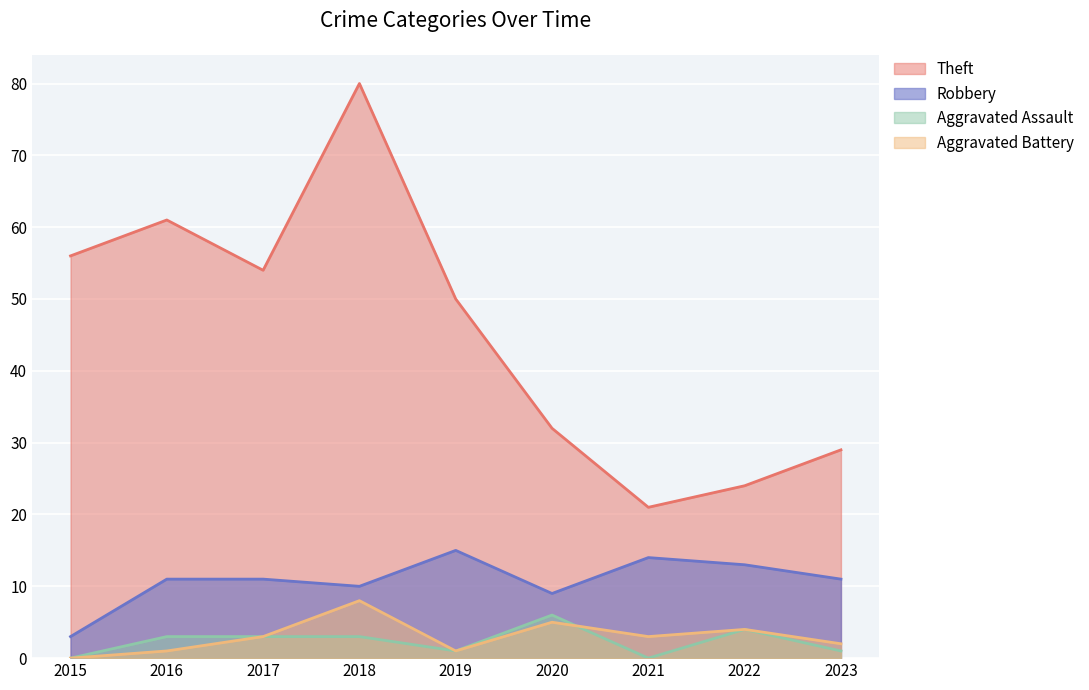

Rank the series by their maximum value, from highest to lowest.

Theft, Robbery, Aggravated Battery, Aggravated Assault